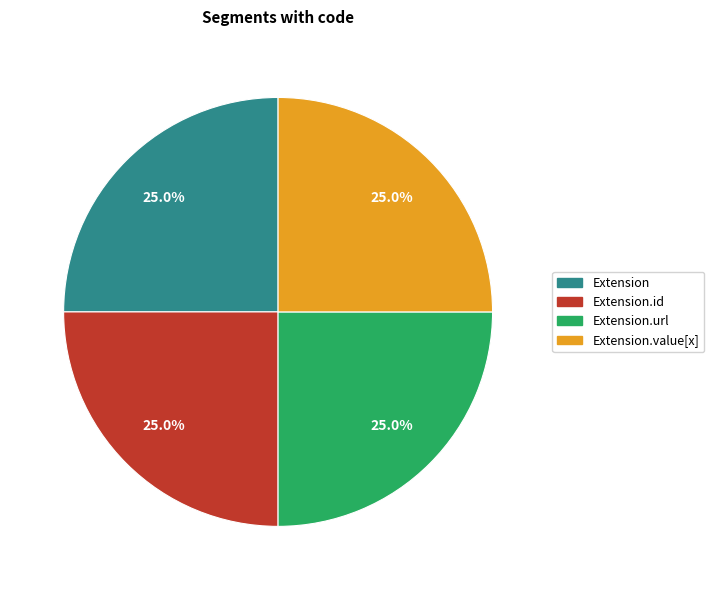

Is there any slice that represents more than half of the pie?

No